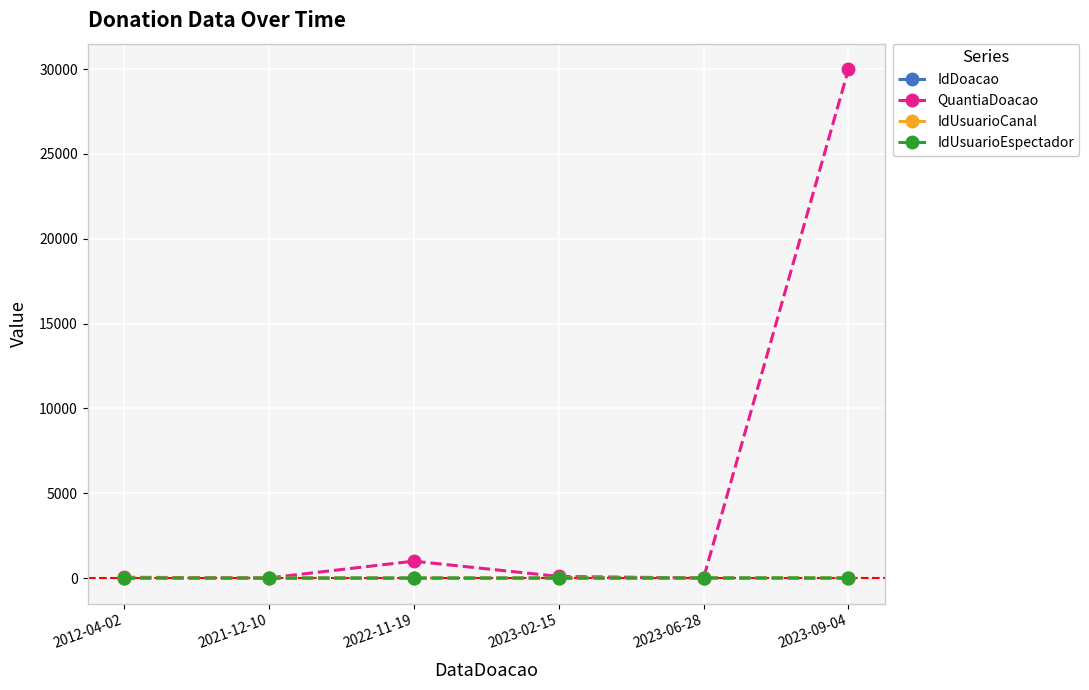

At which label does QuantiaDoacao reach its peak?

2023-09-04